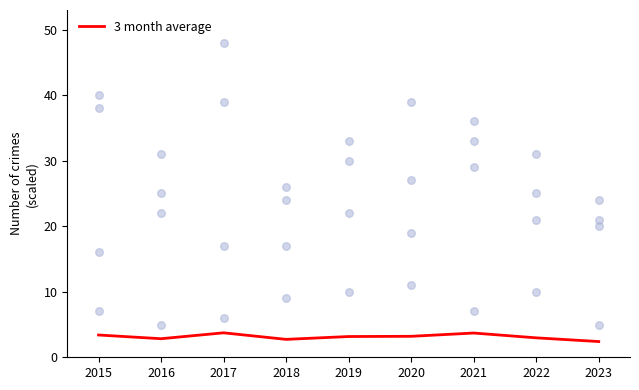

What is the highest value of the 3 month average series?

3.7